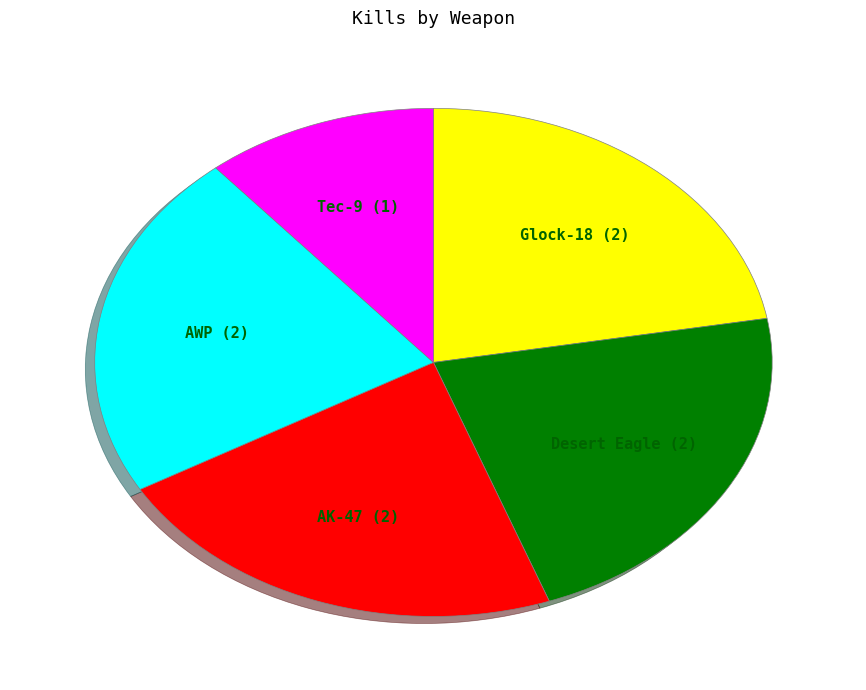

Is there a majority slice in this chart?

No